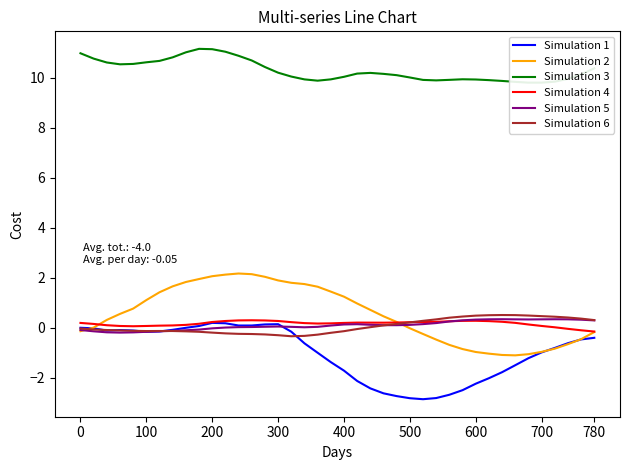

How many data points in Simulation 4 are less than 0?

3